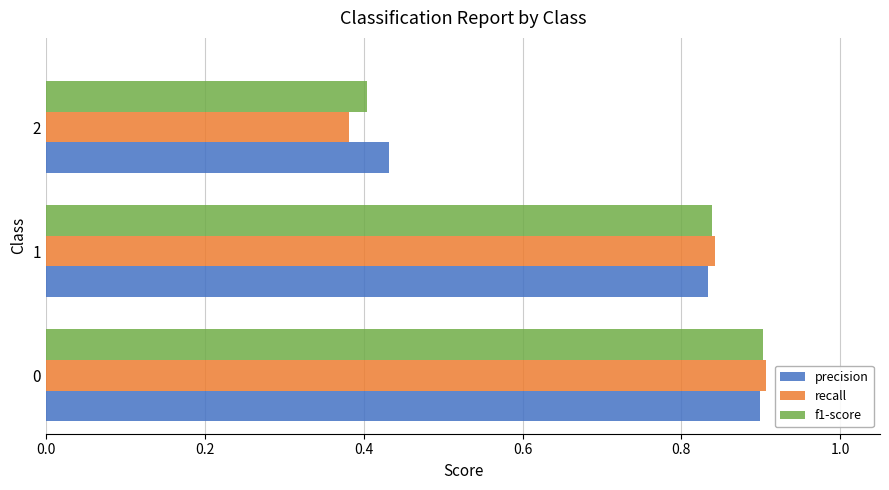

Count the recall values in the range 0 to 1.

3